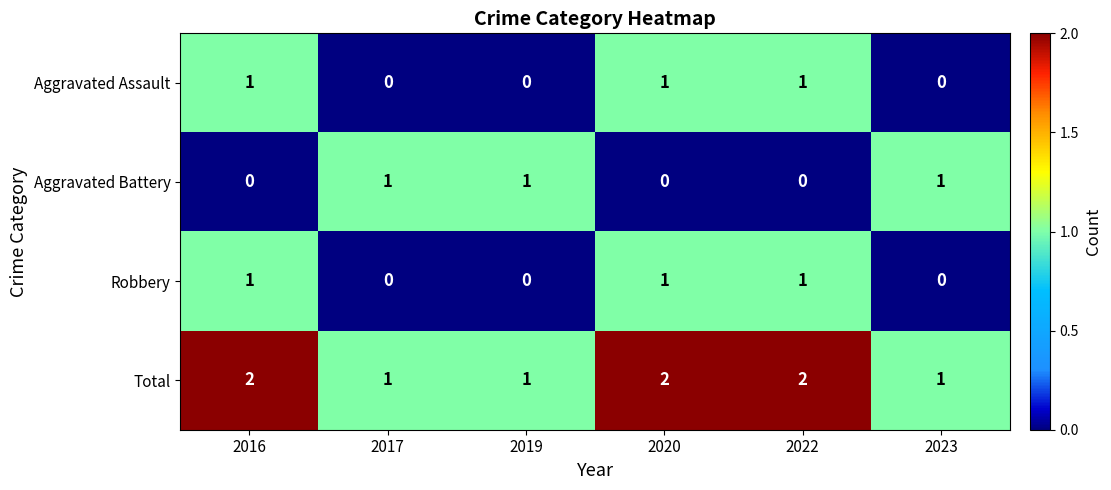

Count the Total values in the range 1 to 2.

6